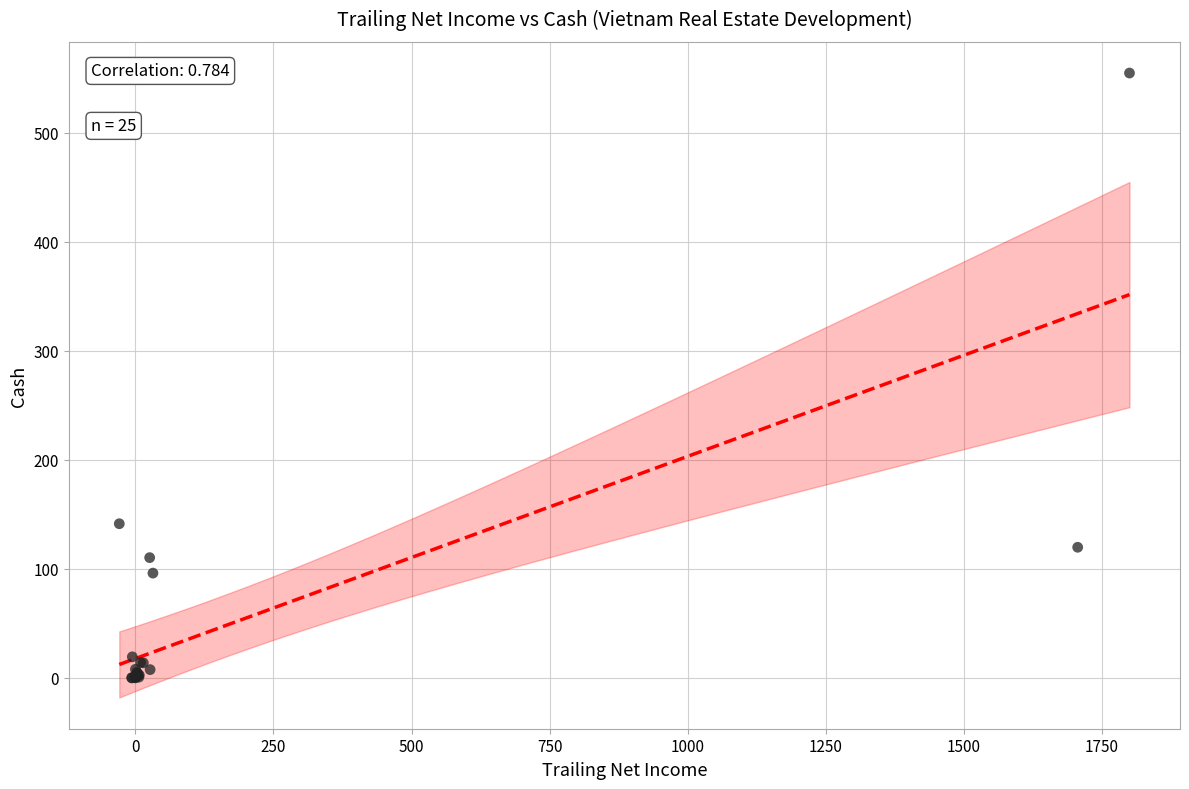

What Y value in the scatter plot is closest to 277?

141.4